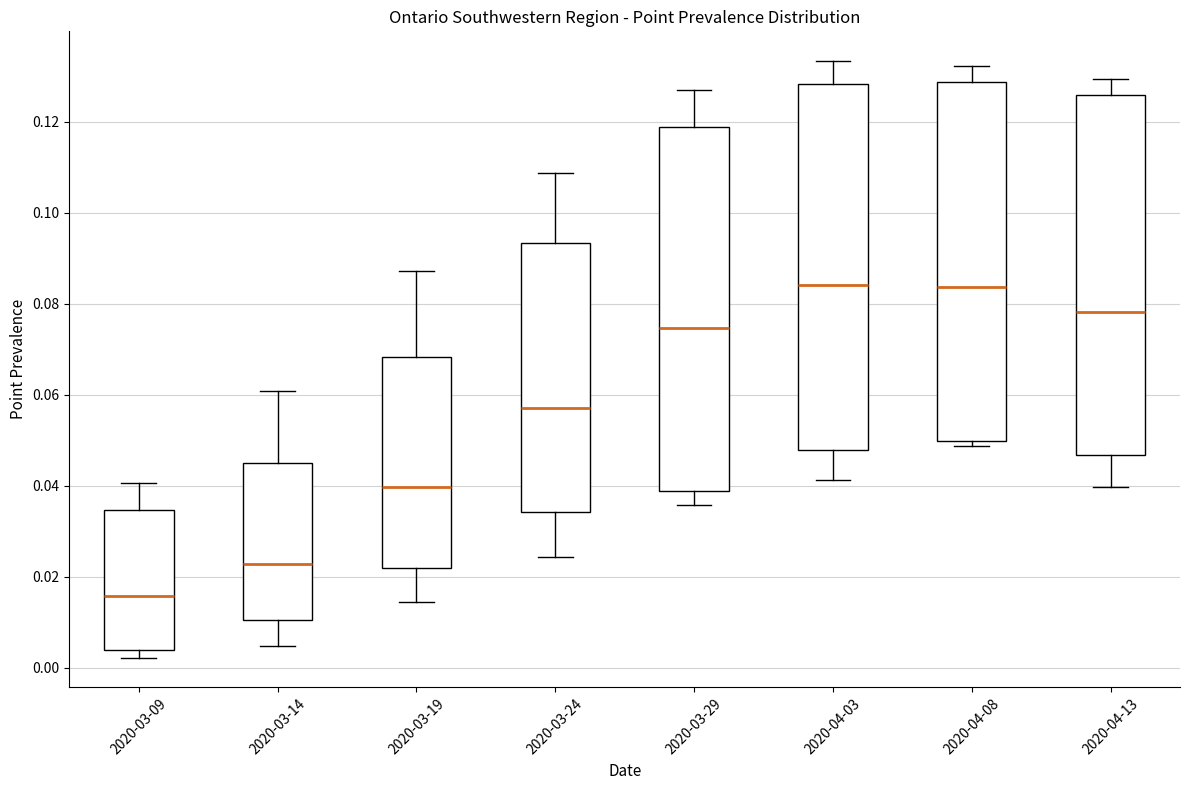

Reading left to right, transcribe this box plot: for each box, give where its median line is, the range the box spans, and where its two whiskers end, as read against the y-axis. The values are not printed on the chart, so give them approximately, as read against the axis.

2020-03-09: median 0.016, box 0.004 to 0.034, whiskers 0.002 to 0.040
2020-03-14: median 0.022, box 0.010 to 0.044, whiskers 0.004 to 0.060
2020-03-19: median 0.040, box 0.022 to 0.068, whiskers 0.014 to 0.088
2020-03-24: median 0.058, box 0.034 to 0.094, whiskers 0.024 to 0.108
2020-03-29: median 0.074, box 0.038 to 0.118, whiskers 0.036 to 0.128
2020-04-03: median 0.084, box 0.048 to 0.128, whiskers 0.042 to 0.134
2020-04-08: median 0.084, box 0.050 to 0.128, whiskers 0.048 to 0.132
2020-04-13: median 0.078, box 0.046 to 0.126, whiskers 0.040 to 0.130